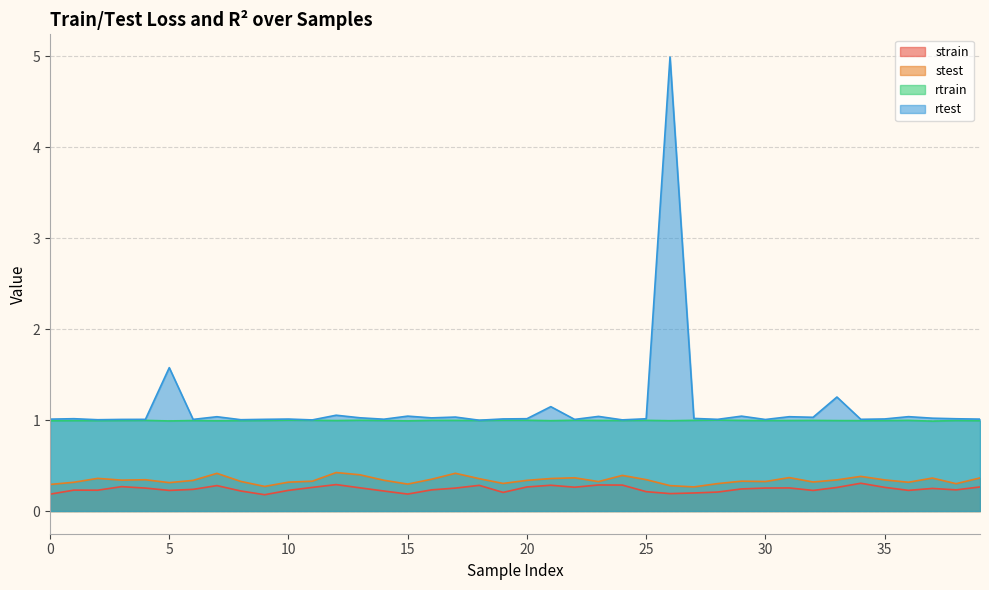

True or false: strain has a value of 0.1 at 16.

False